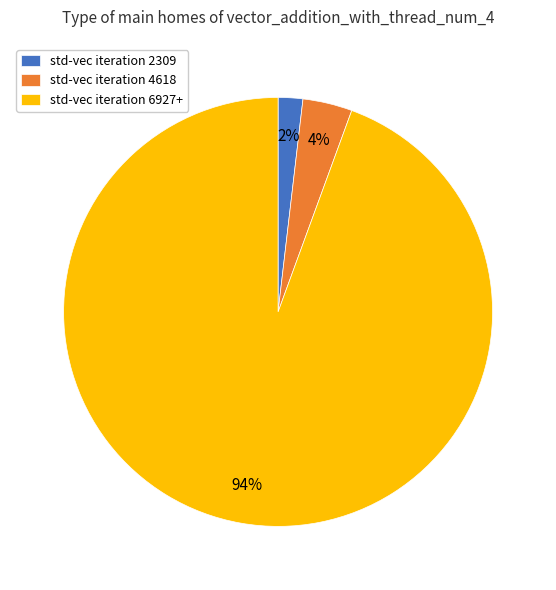

What percentage is the std-vec iteration 2309 slice, to the nearest percent?

2%